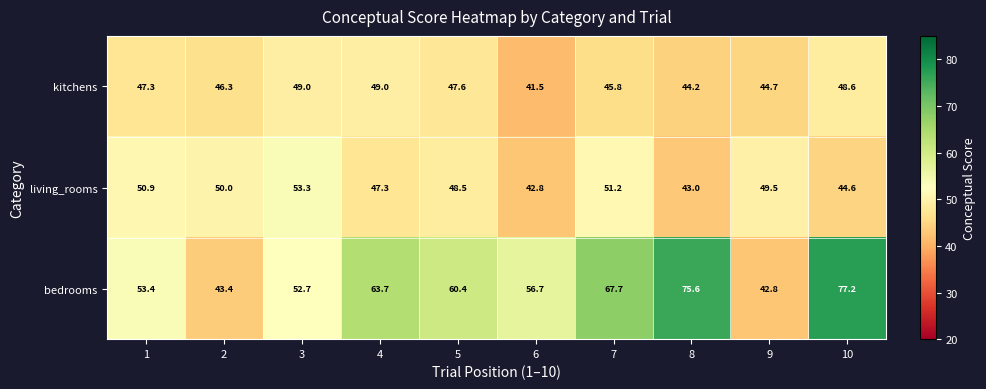

Between 7 and 10, which series saw the biggest shift?

bedrooms